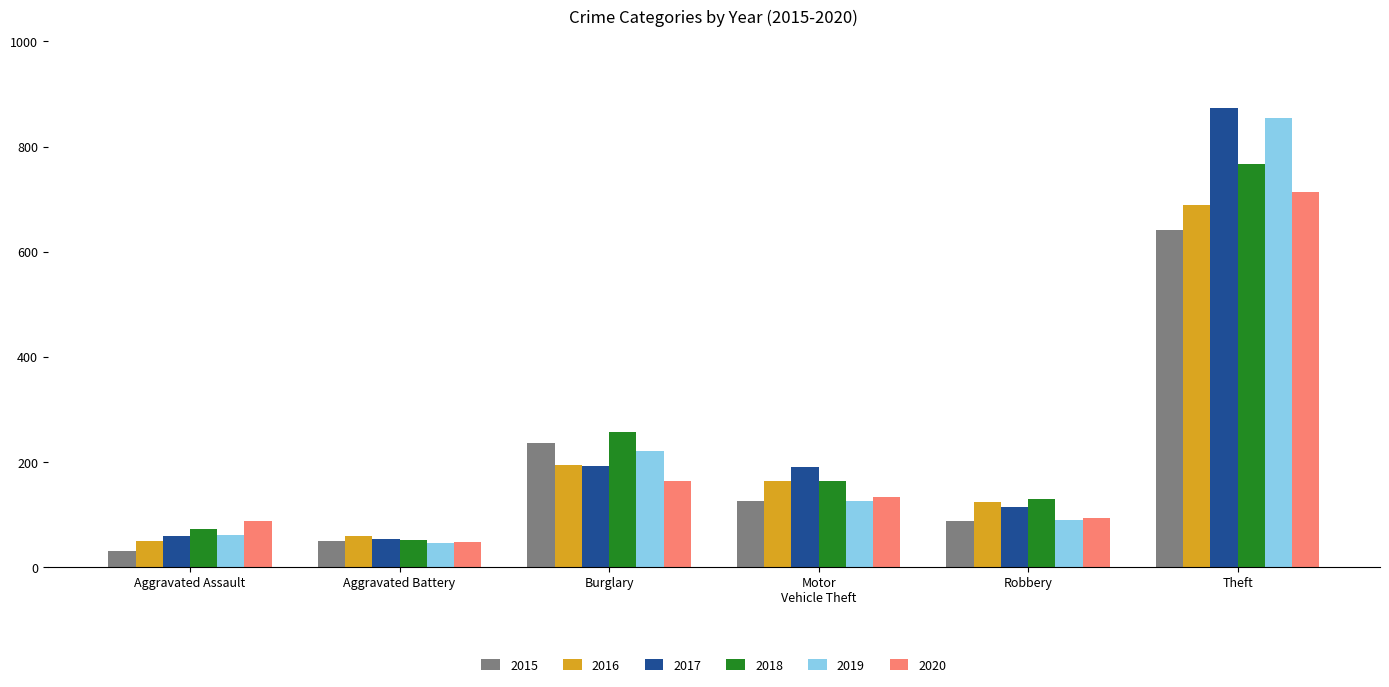

What is the greatest value displayed?

873